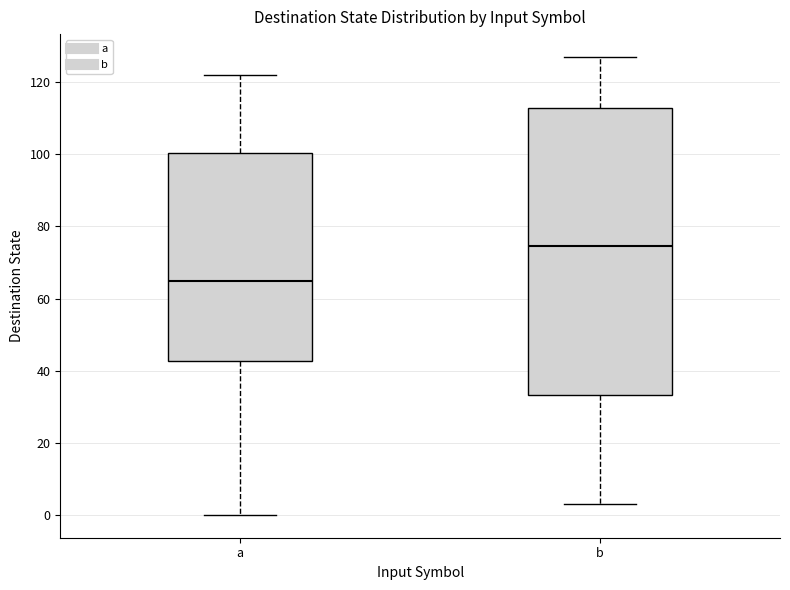

Which box's median line is the lowest?

a